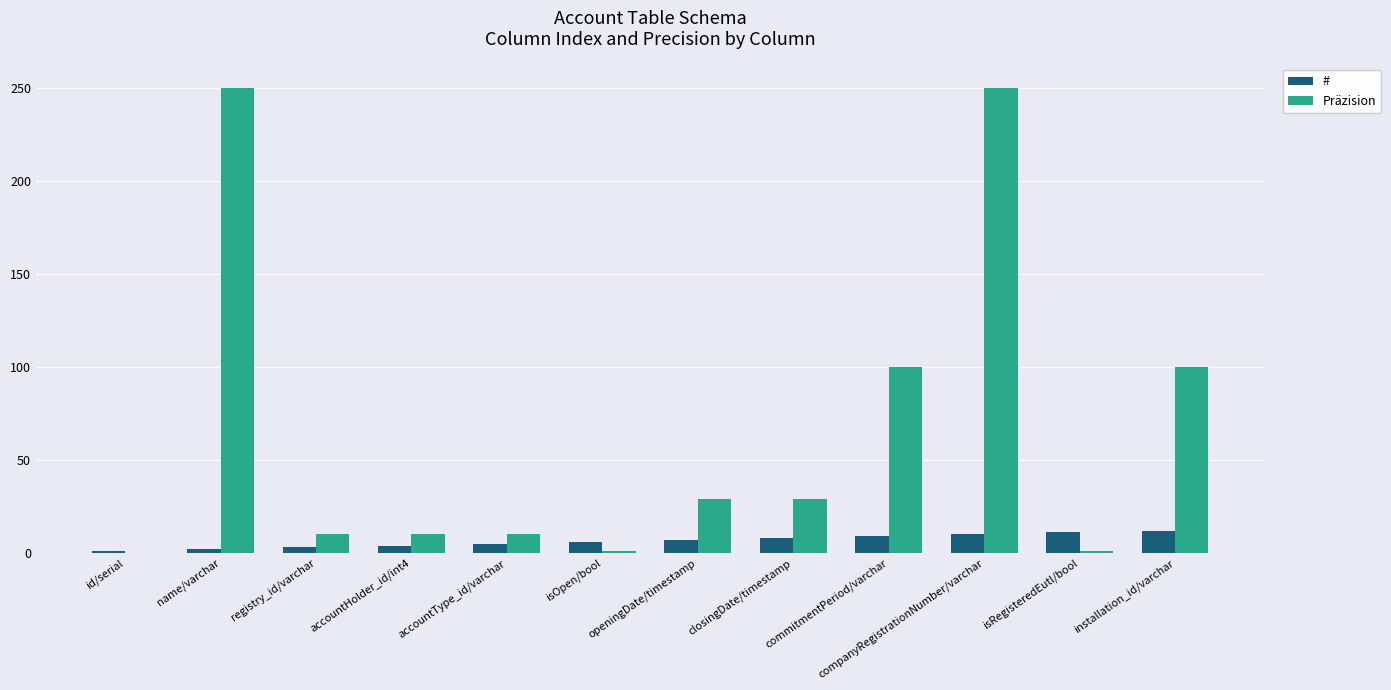

What is the sum of the # values at openingDate/timestamp and closingDate/timestamp?

15